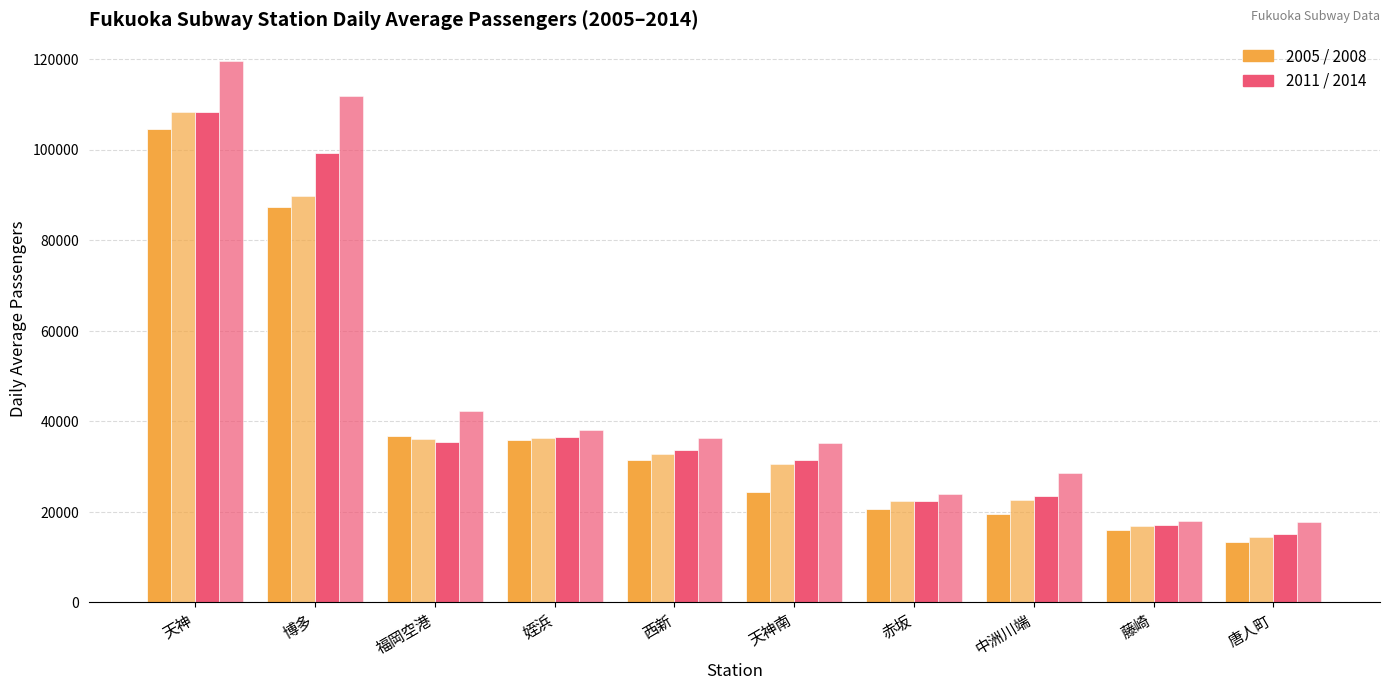

What is the difference between the highest and lowest values at 中洲川端?

9067